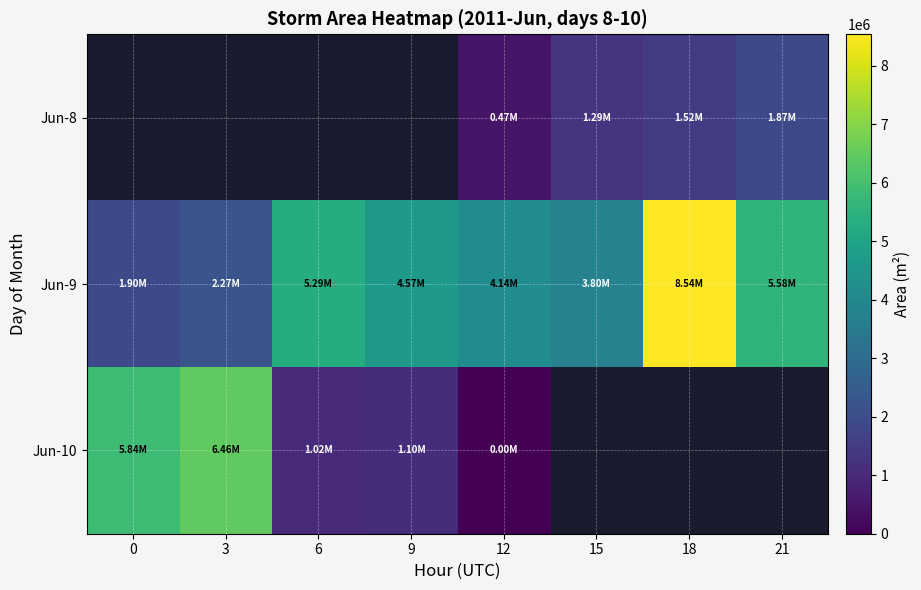

Which has a higher value, 0 or 6?

6